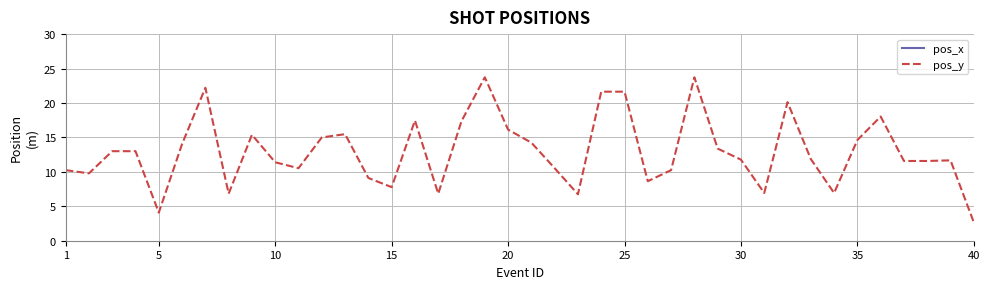

Reading right to left, transcribe all the data shown in this chart.

pos_x: 48.7	49.7	54.7	54.7	48.1	53.7	53.1	46.8	54.5	53.1	53.1	54.5	51.2	52.0	49.2	48.2	48.2	49.5	44.7	54.7	53.8	48.3	44.9	54.9	42.5	49.5	51.0	47.9	54.7	54.7	53.4	55.4	43.0	48.1	49.1	43.6	53.6	53.6	40.6	41.2
pos_y: 2.7	11.7	11.6	11.6	18.0	14.6	6.9	11.9	20.1	6.9	11.8	13.4	23.7	10.2	8.6	21.6	21.6	6.7	10.5	14.2	16.1	23.7	17.4	6.8	17.5	7.8	9.1	15.5	15.0	10.5	11.4	15.4	6.8	22.2	14.1	4.1	13.0	13.0	9.8	10.2